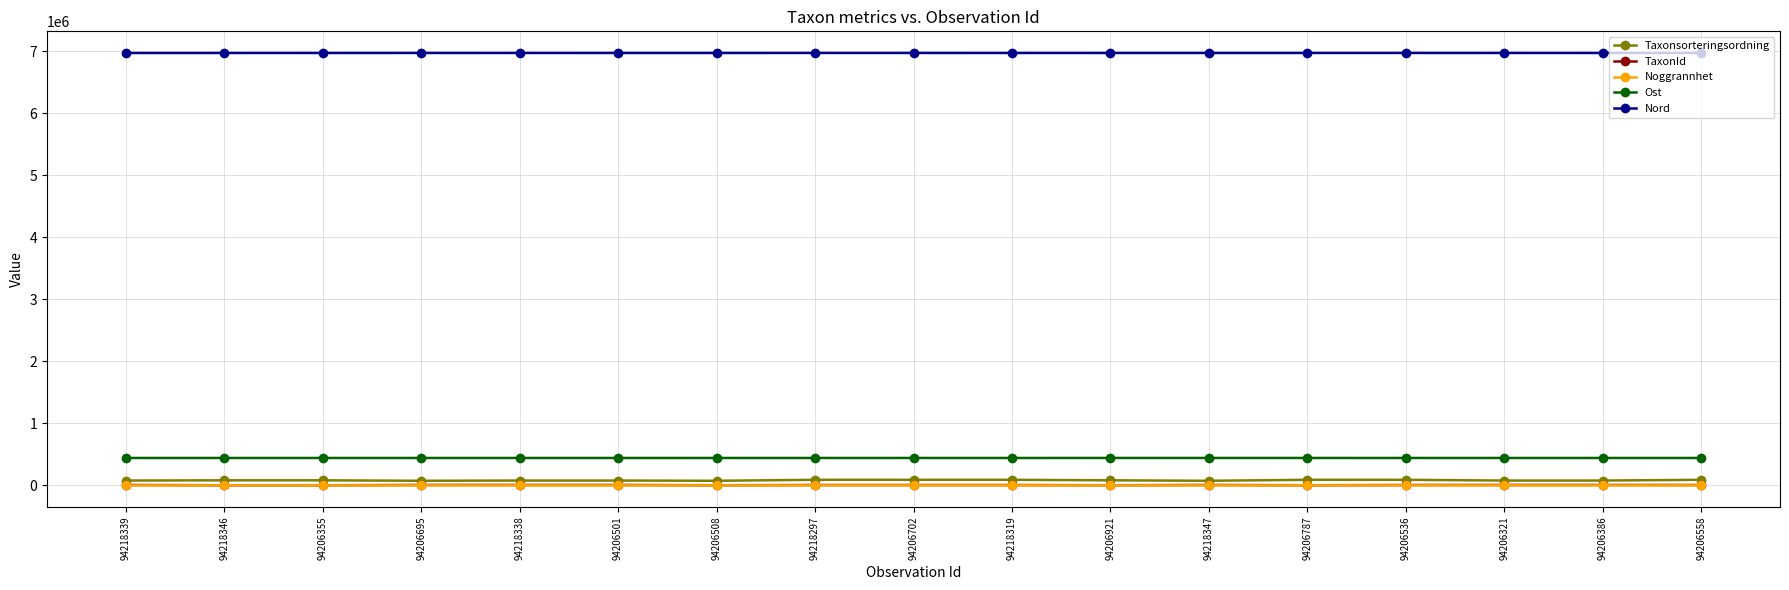

True or false: Ost has more than 0 interior local peaks.

True